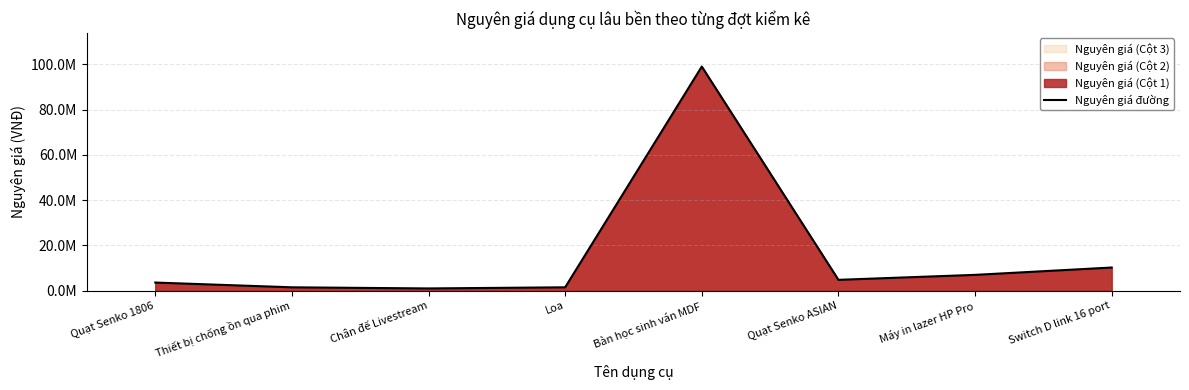

How many lines are shown in the chart?

1